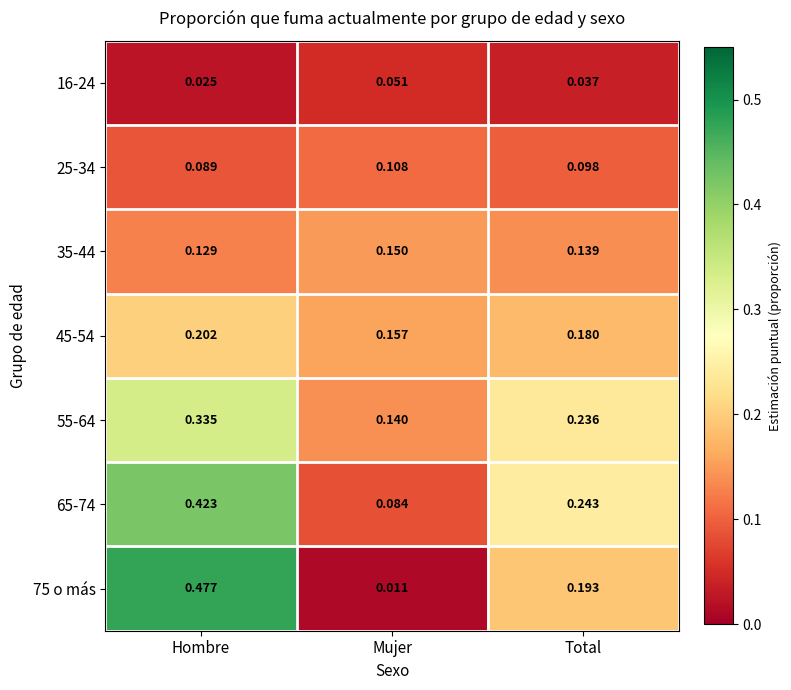

Where is 75 o más nearest to the value 0?

Mujer